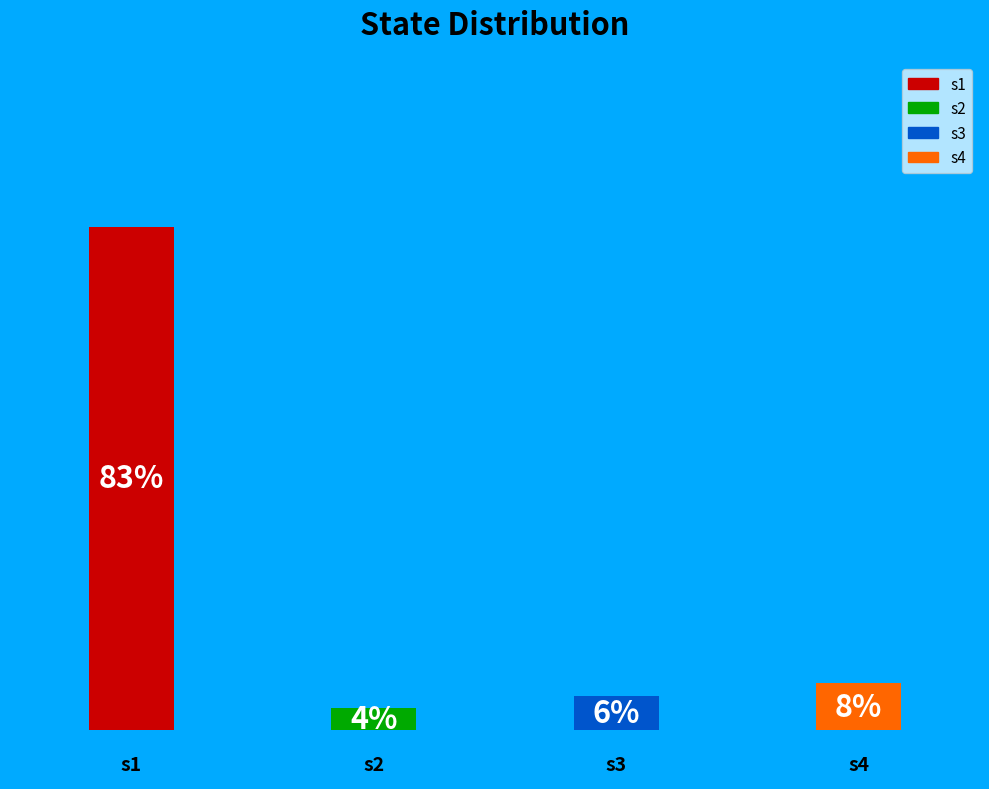

Combined, what portion of the pie is 0.0 and 1.0?

86.5%